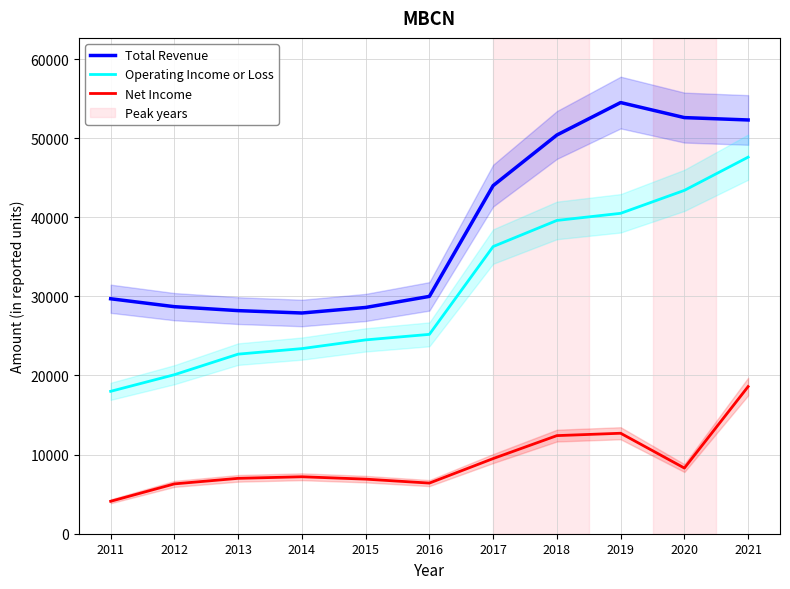

Does the chart display data point markers on the line(s)?

No